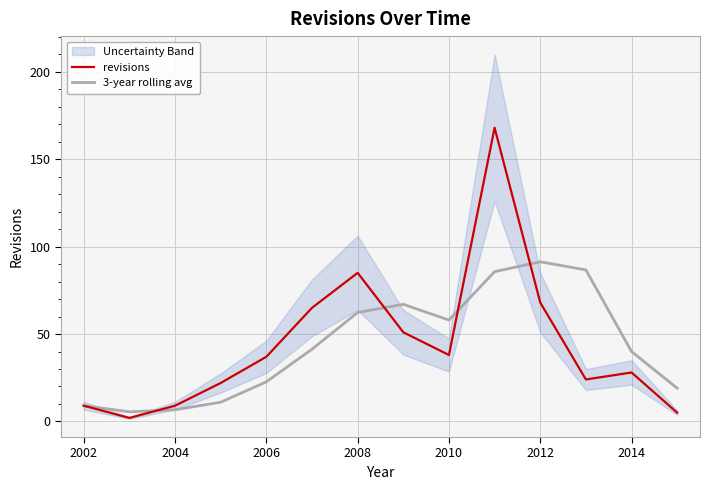

True or false: 3-year rolling avg has a value of 22.7 at 2006.

True